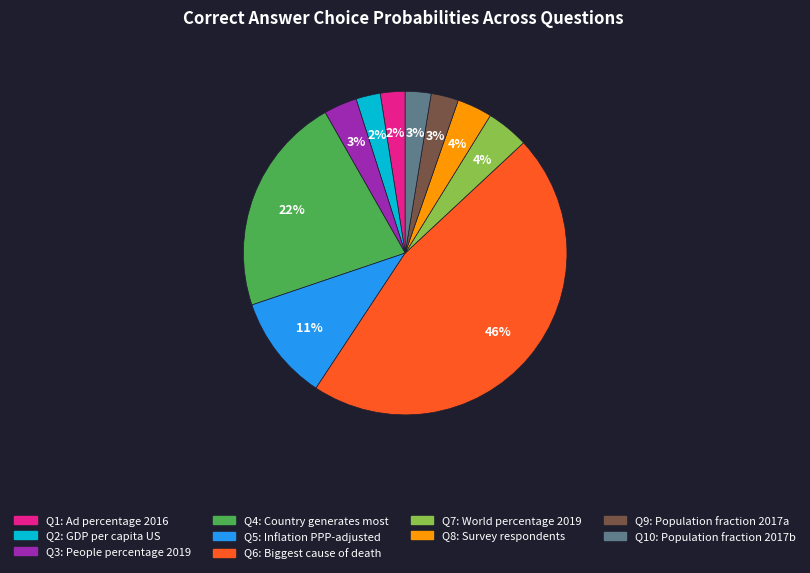

Is there a majority slice in this chart?

No